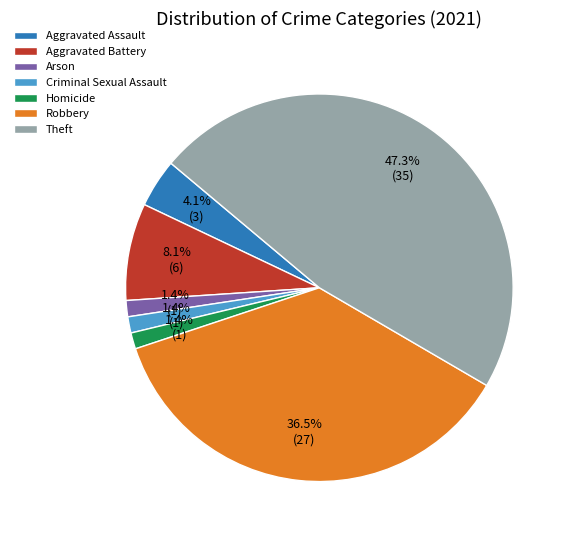

Is Arson the majority of the pie?

No